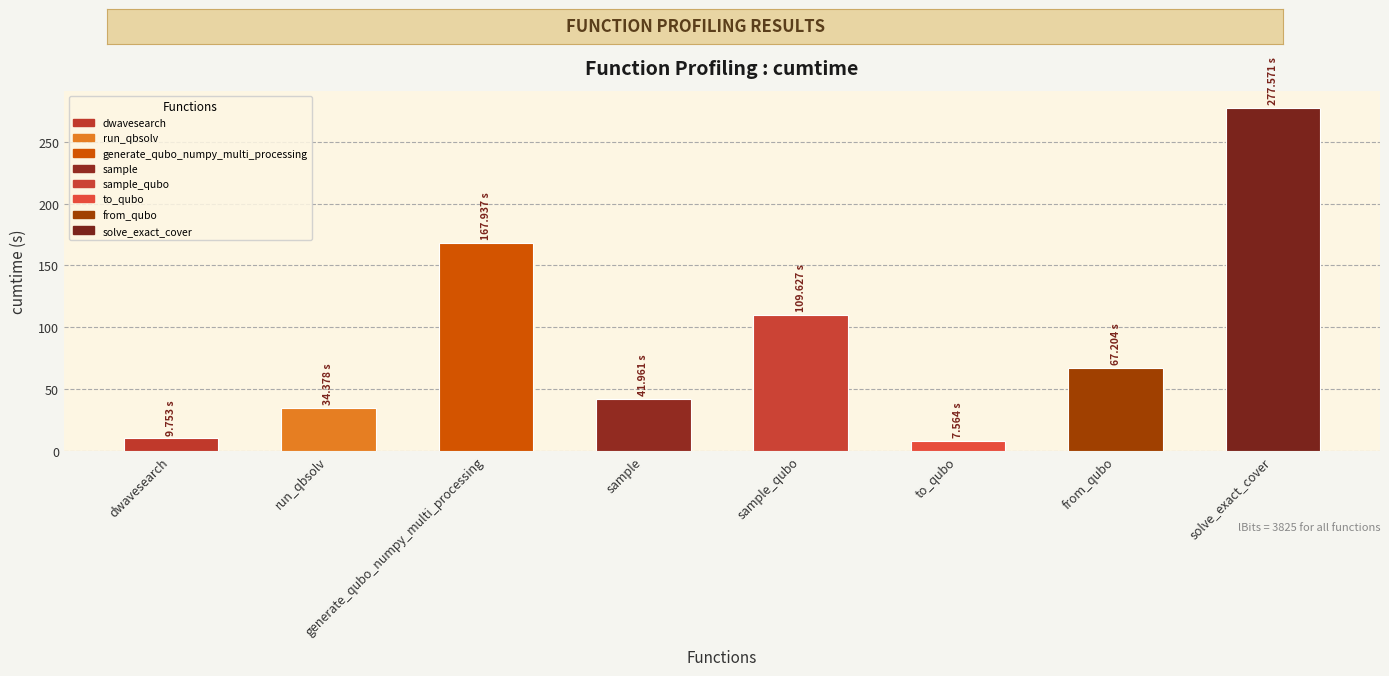

What is the maximum value shown in the chart?

277.6